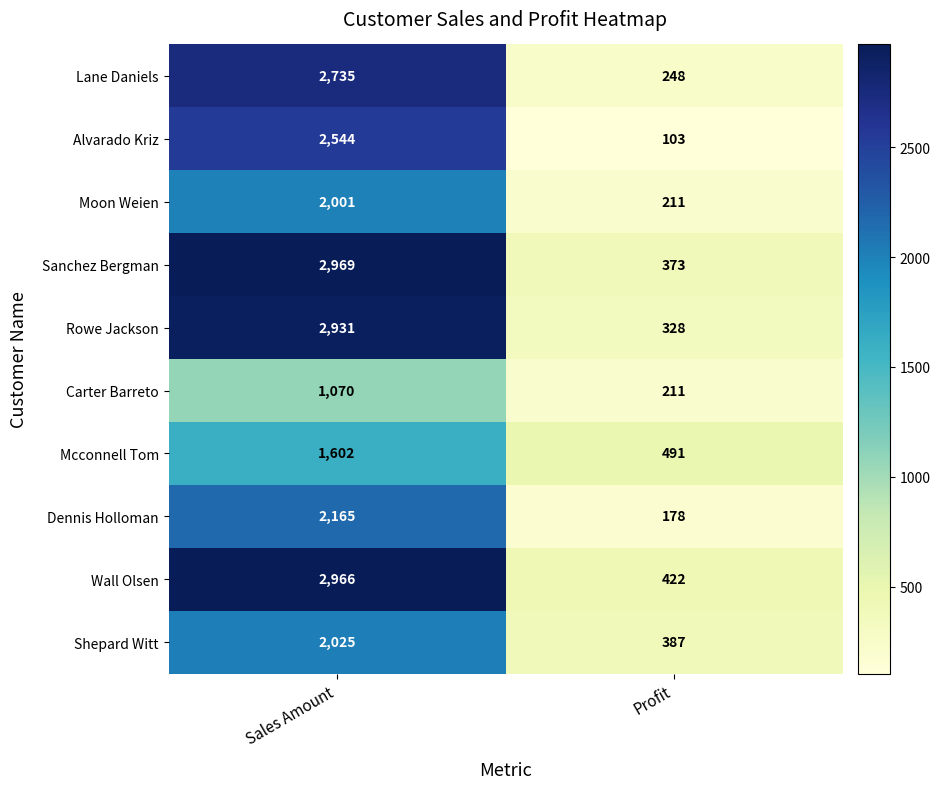

At which category is the sum across all series the highest?

Sales Amount